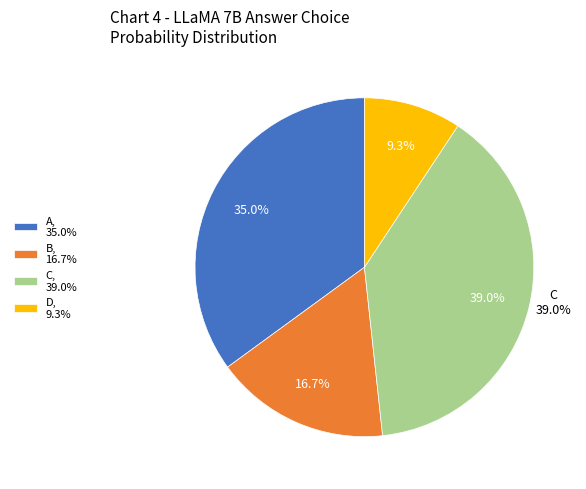

How many segments does this pie chart have?

4